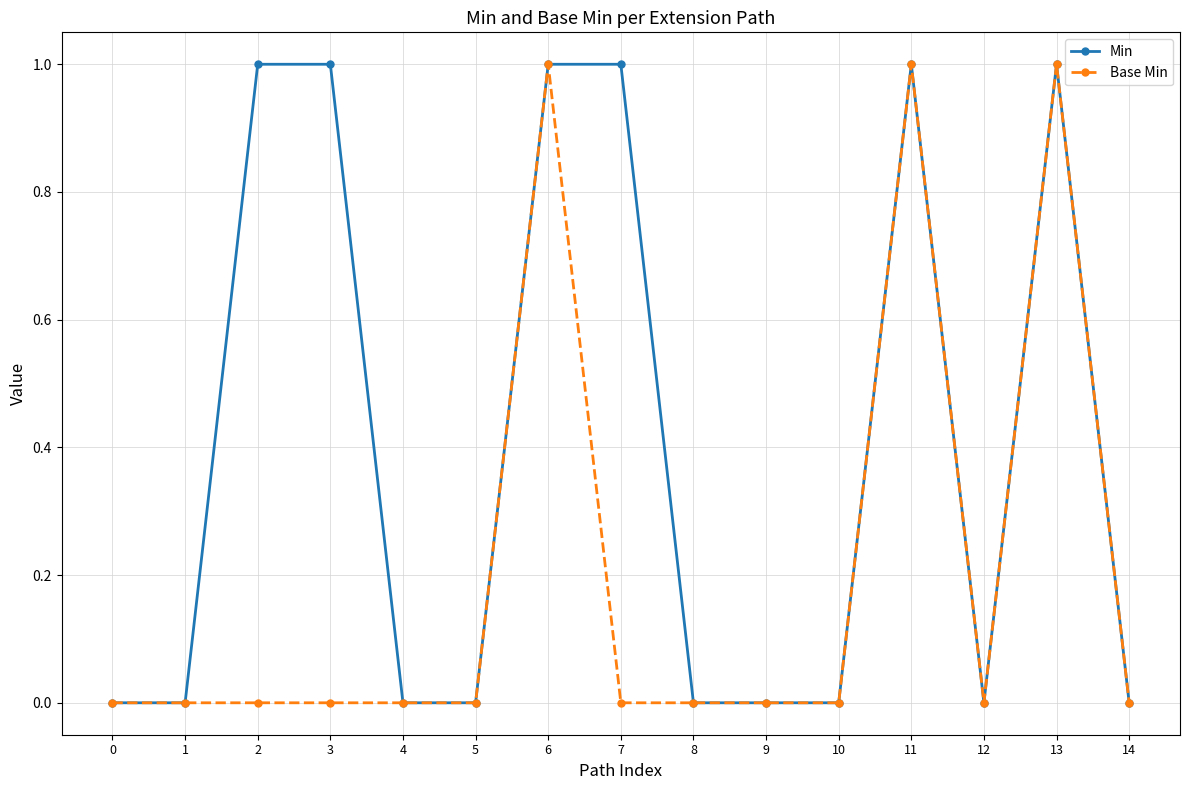

The Min series shows 0 at 14. True or false?

True